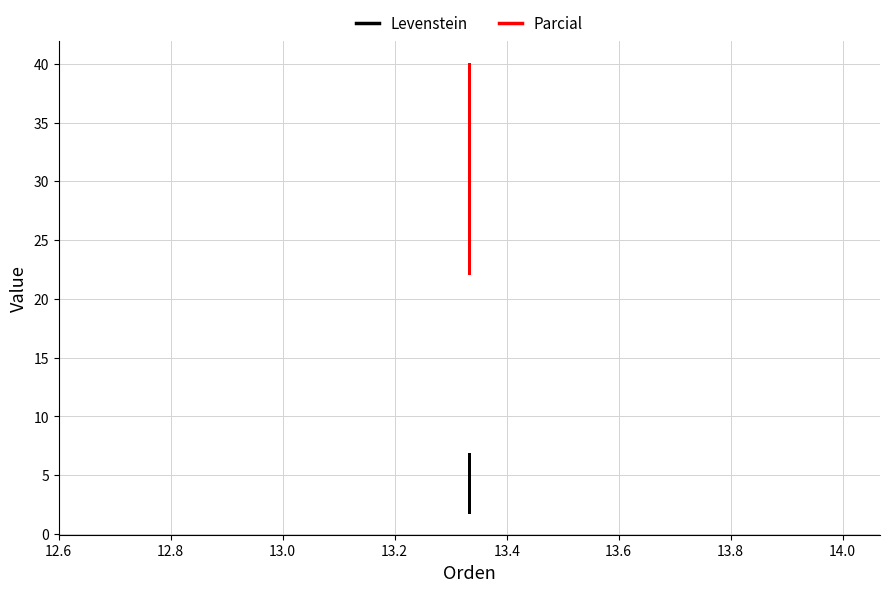

List the series in order of their peak value, highest first.

Parcial, Levenstein